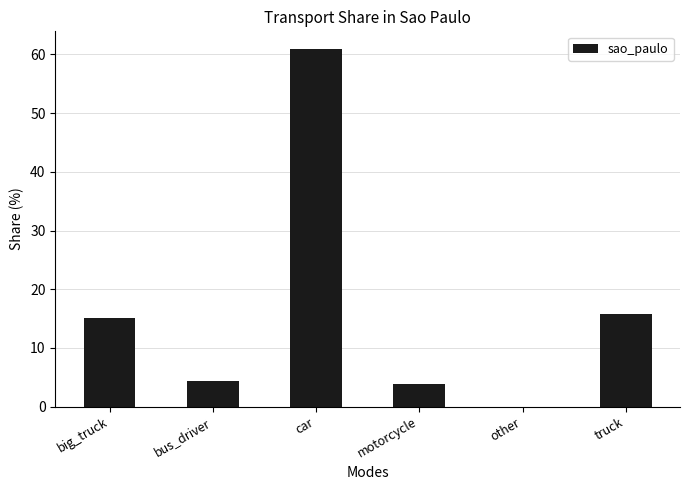

Which label corresponds to the largest value in the chart?

car